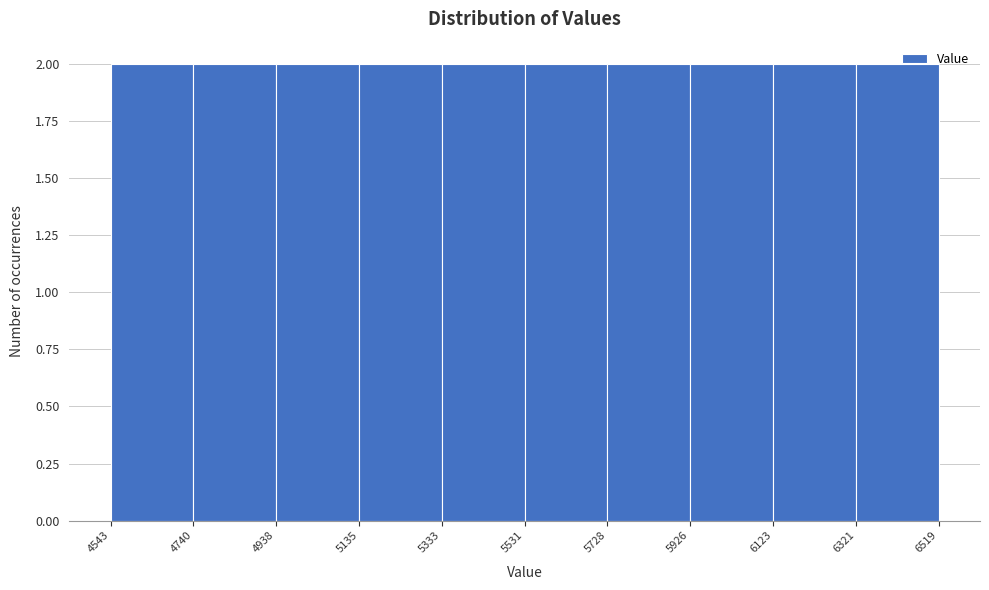

How tall is the bar that spans 6123 to 6321 on the x-axis? The values are not printed on the chart, so give them approximately, as read against the axis.

2